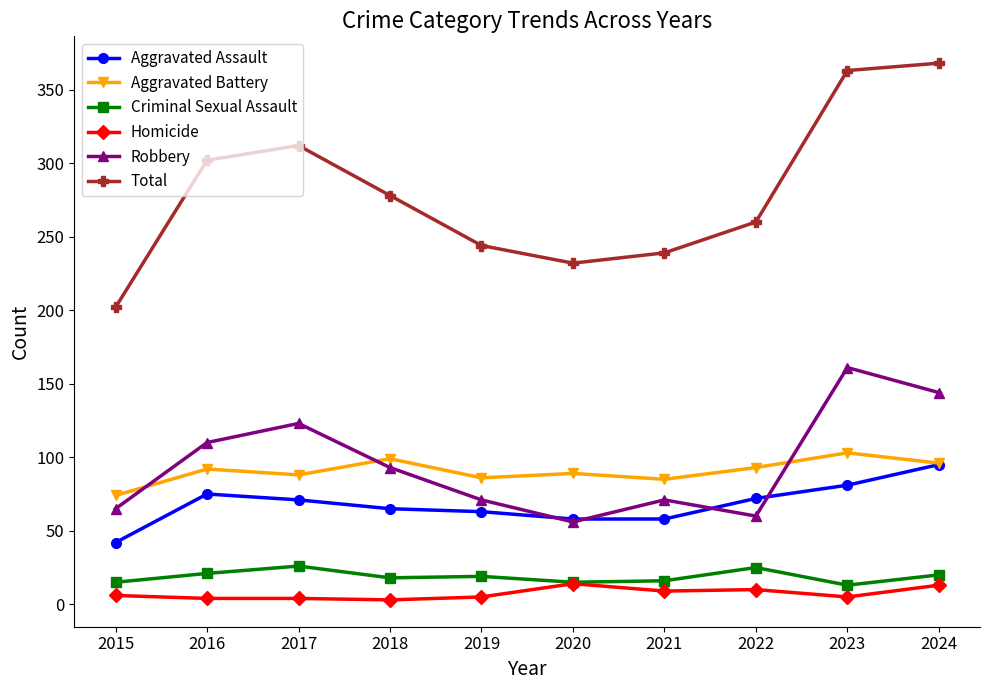

Is this an area chart (filled region under the line)?

No